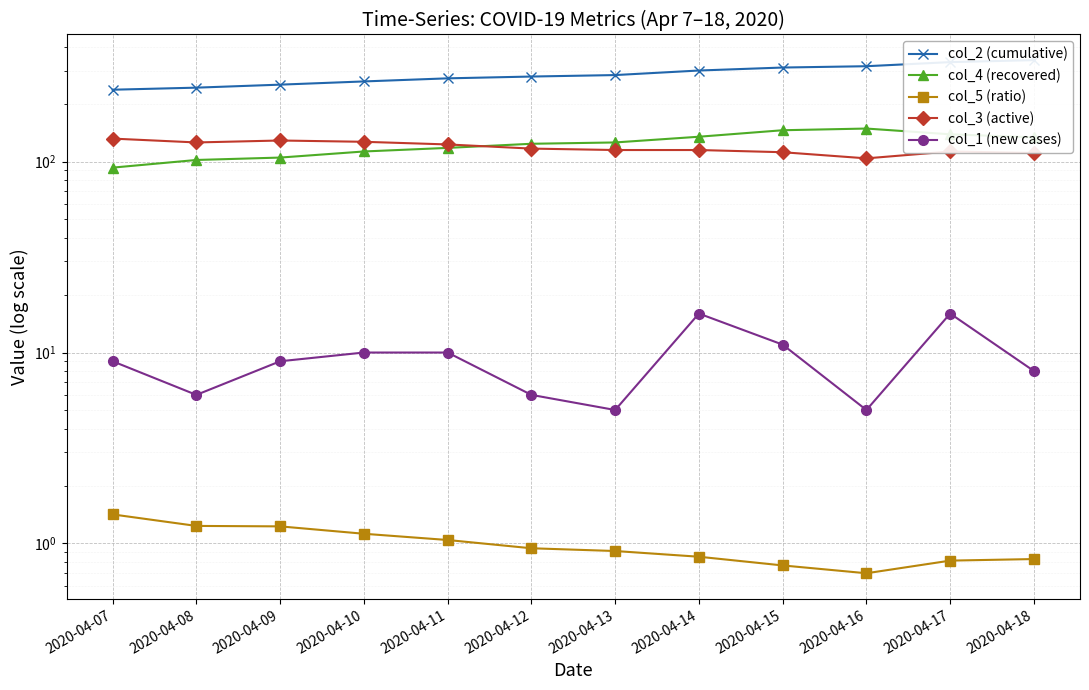

Which series has the widest spread of values?

col_2 (cumulative)